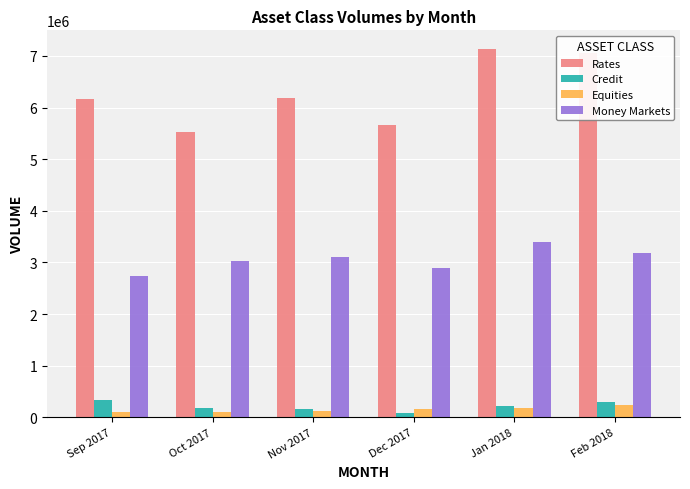

Does the chart contain any negative values?

No